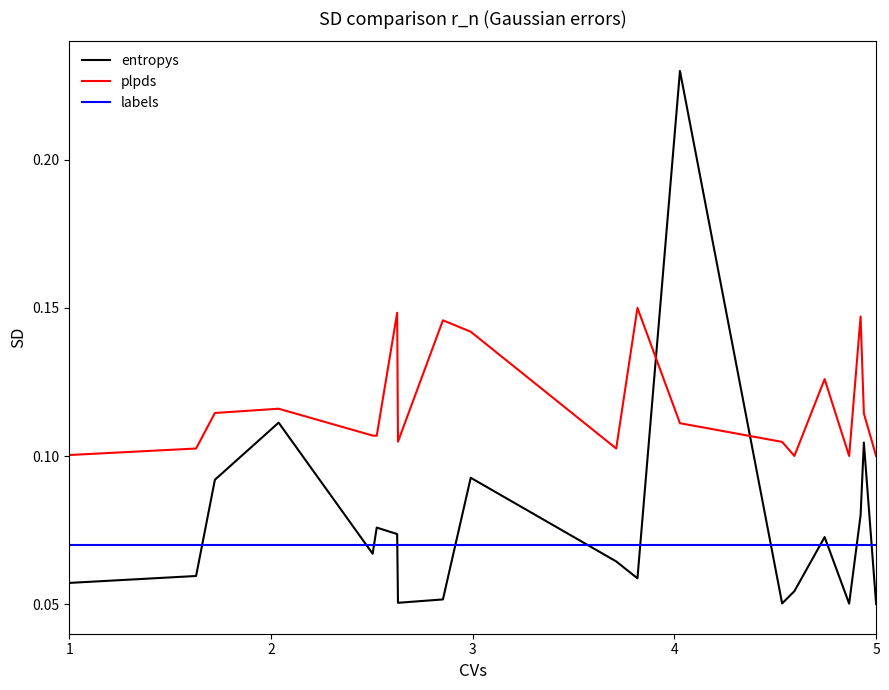

Which series has the largest total across all categories?

plpds